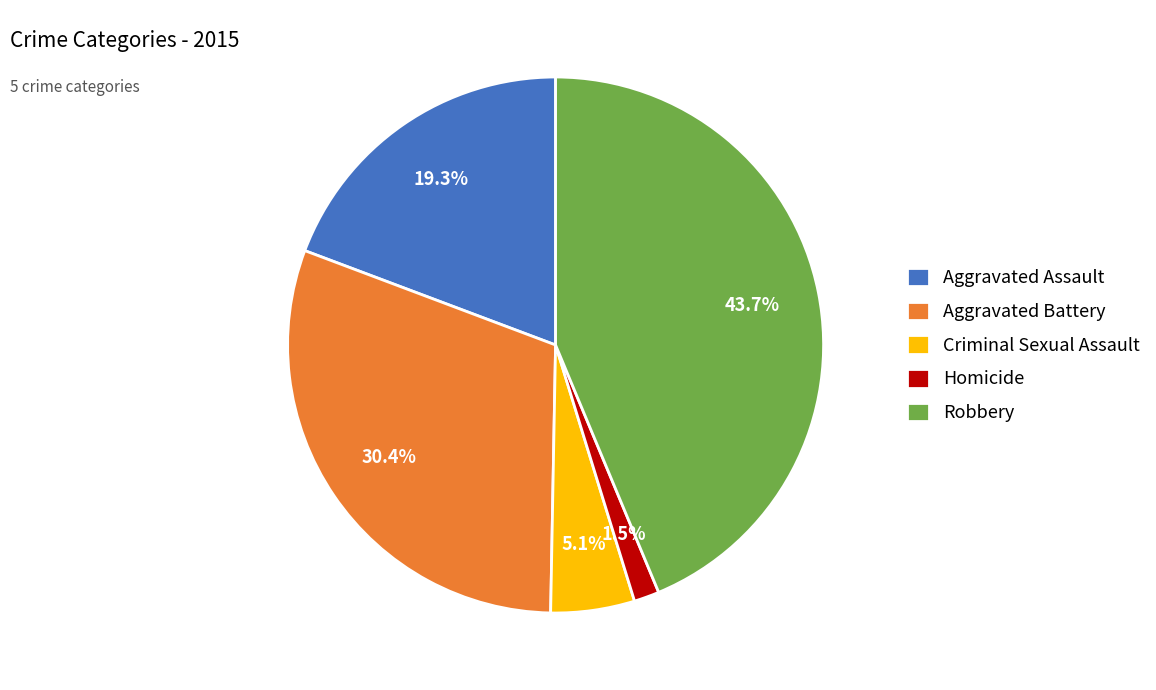

Is Aggravated Battery the majority of the pie?

No